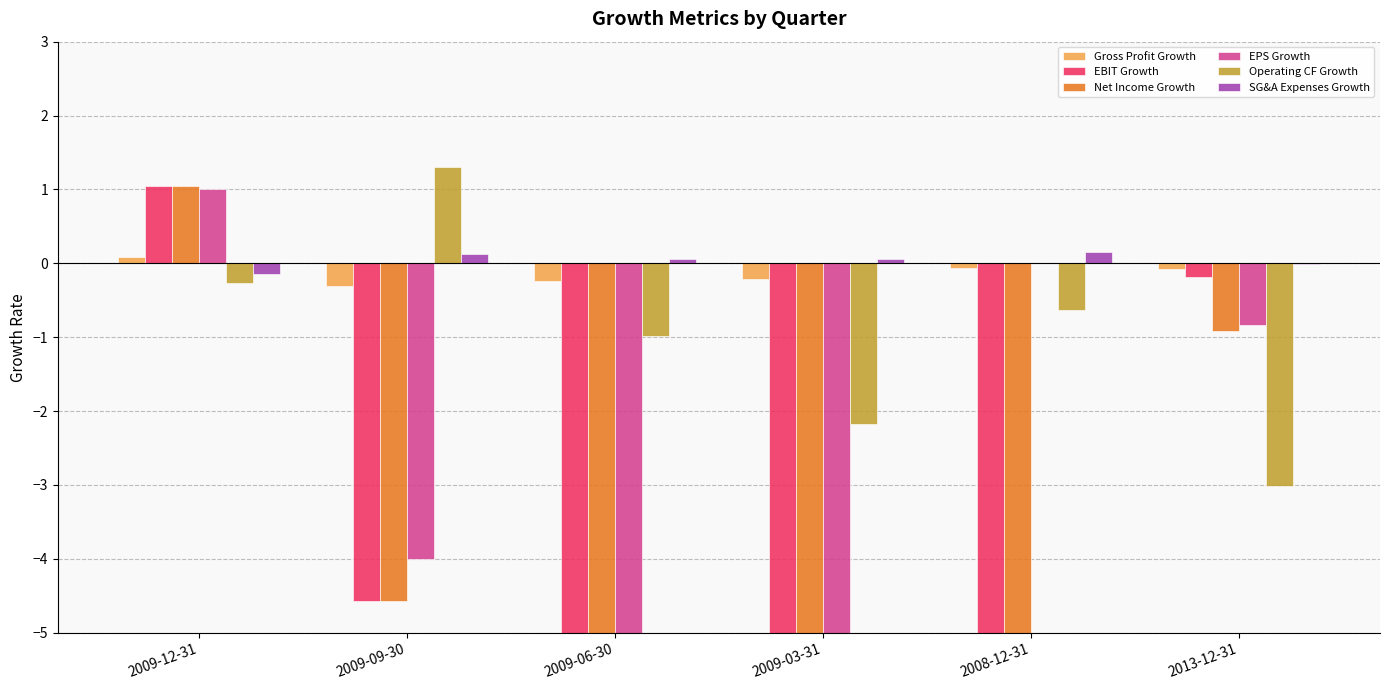

What is the difference between the maximum and minimum values in the EBIT Growth series?

107.5